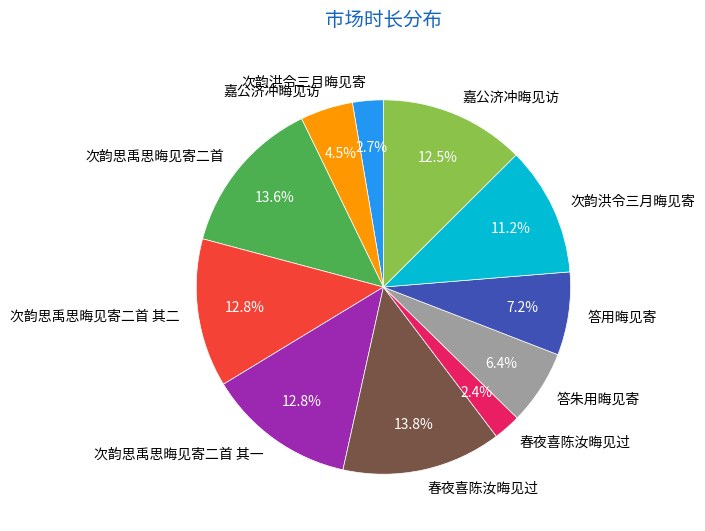

Is there a majority slice in this chart?

No